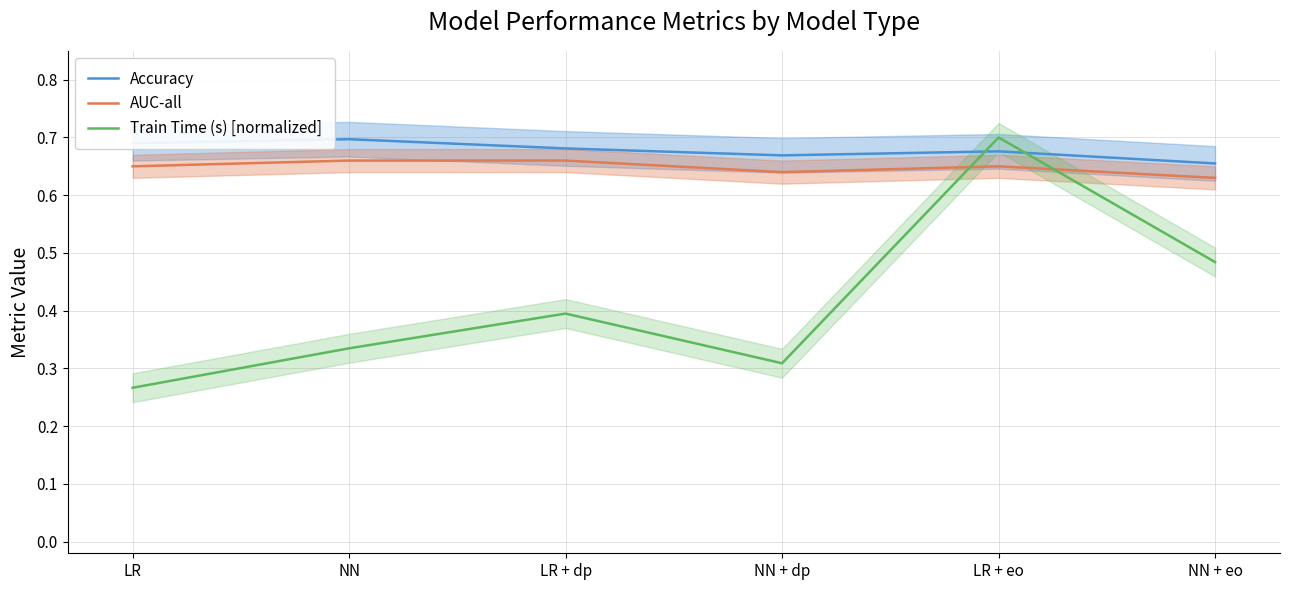

At which label is AUC-all closest to 0?

NN + eo